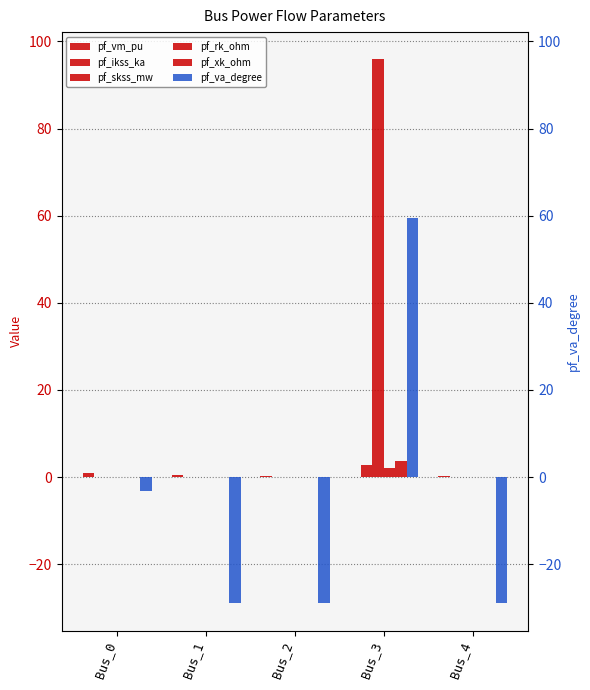

True or false: pf_skss_mw has a value of 95.9 at Bus_3.

True